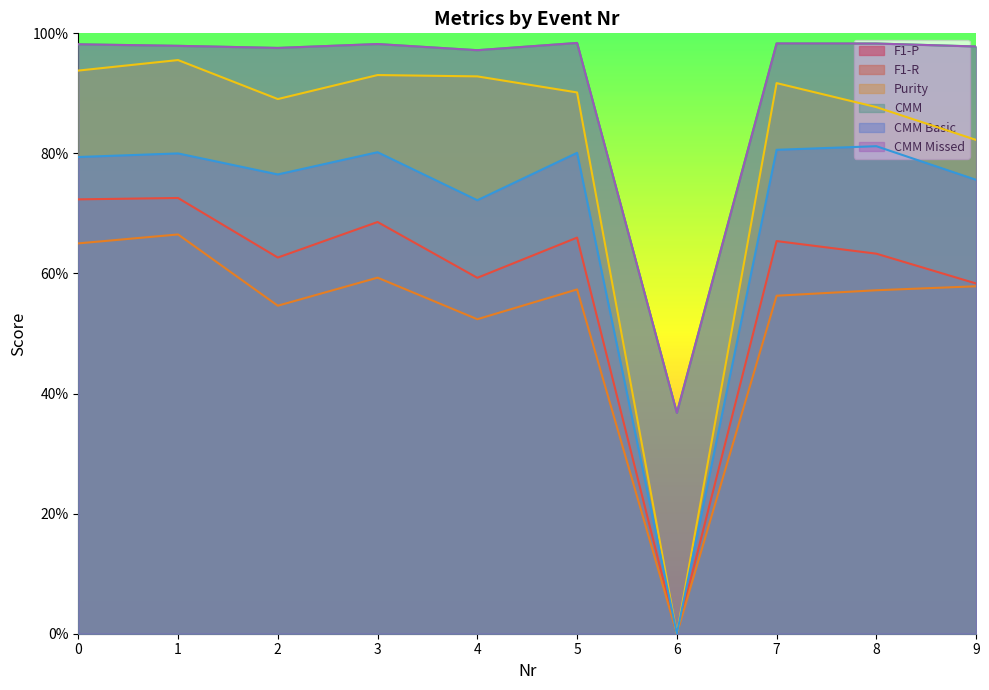

Which series has the widest spread of values?

Purity